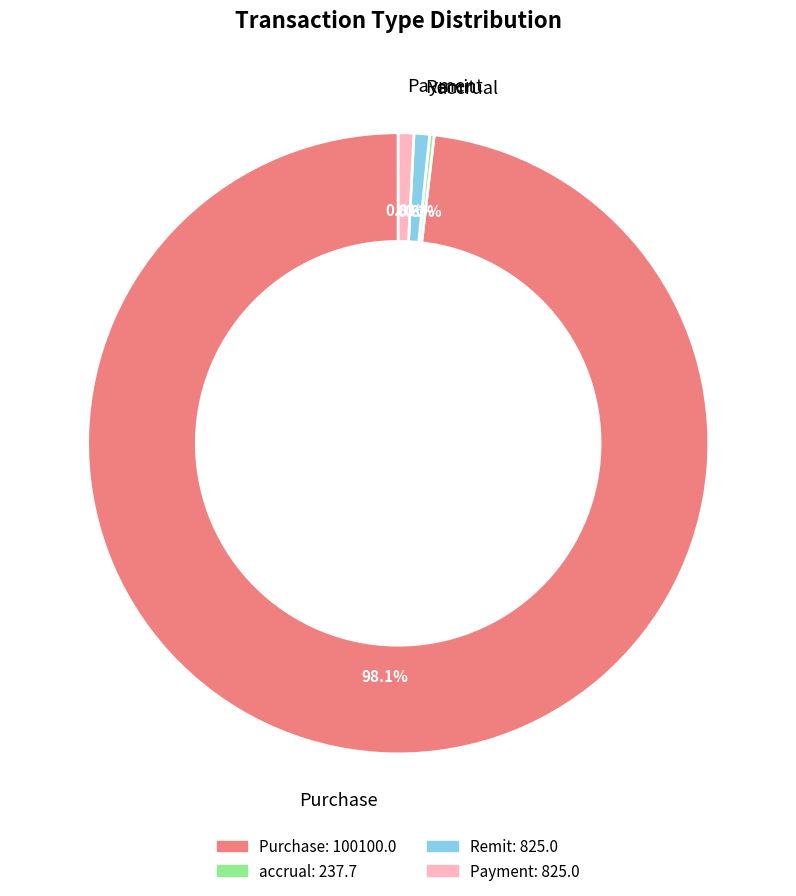

What percentage do Purchase and Remit together represent?

99.0%